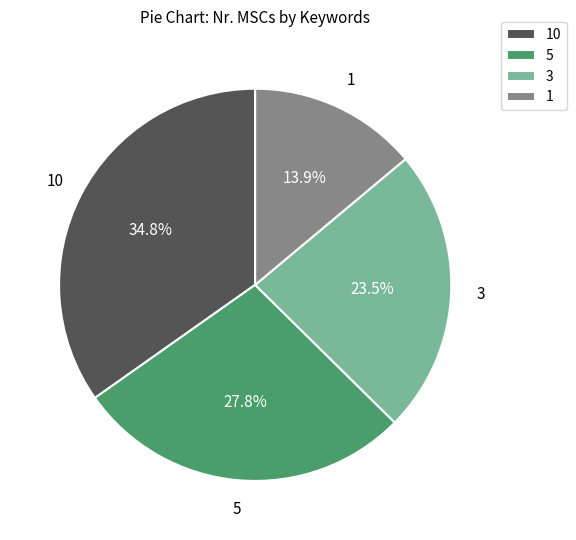

Which has a higher value, 5 or 3?

5